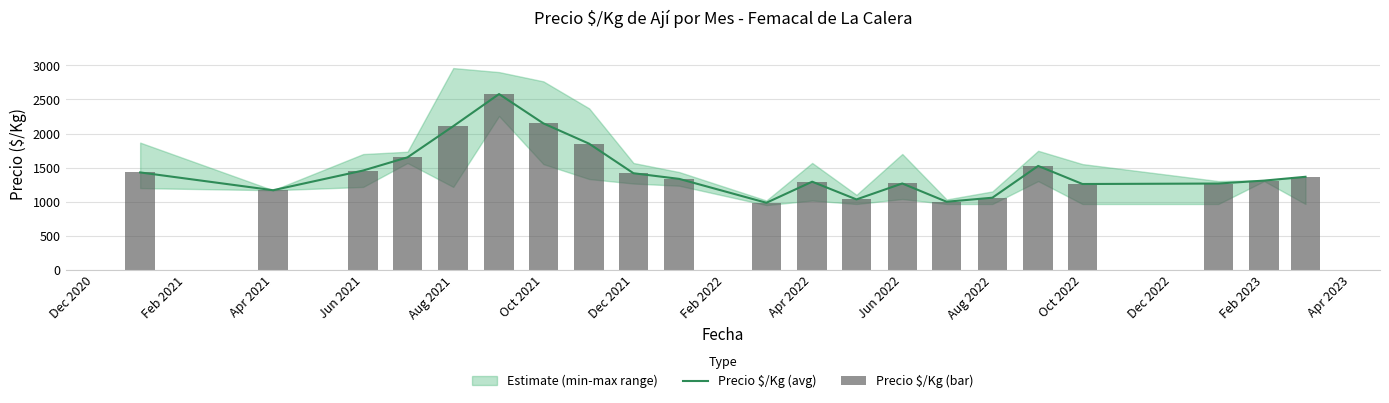

At how many categories does at least one series exceed 1565?

5